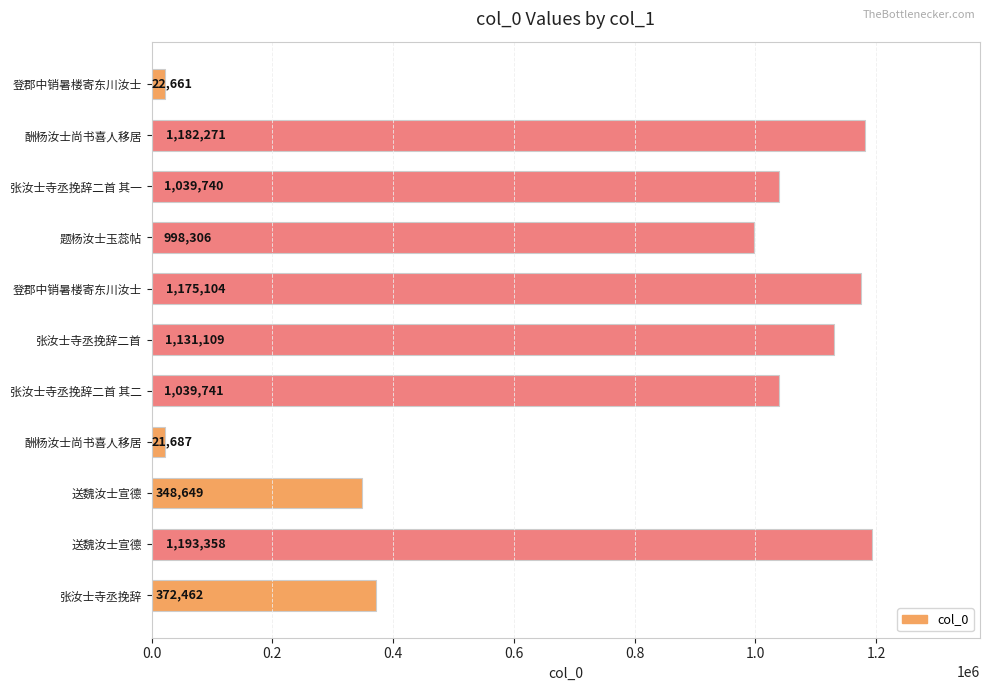

Count the number of data series in this chart.

1